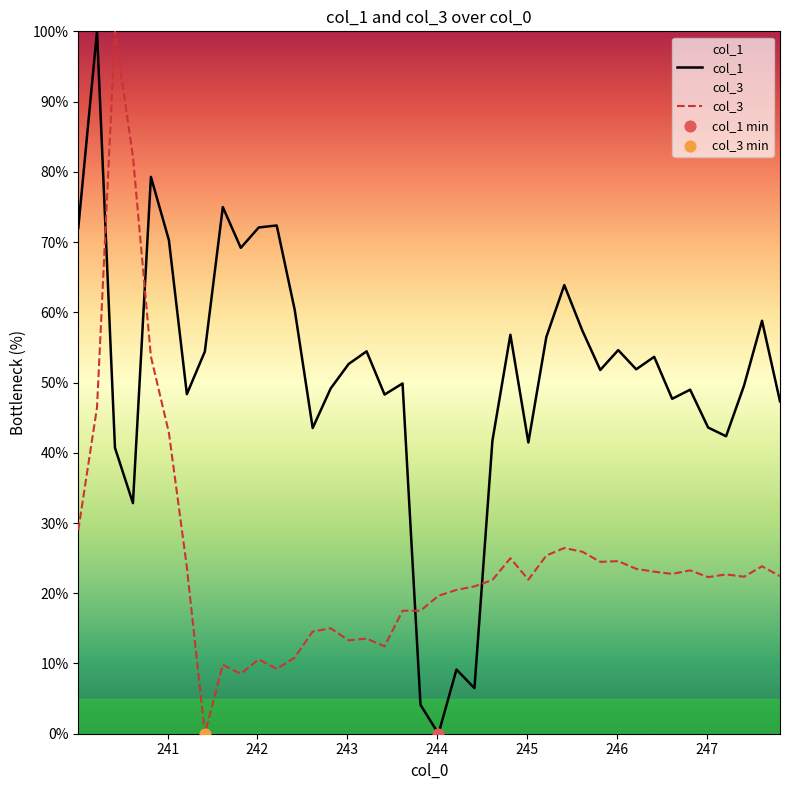

Which series reaches the maximum Y coordinate?

col_1